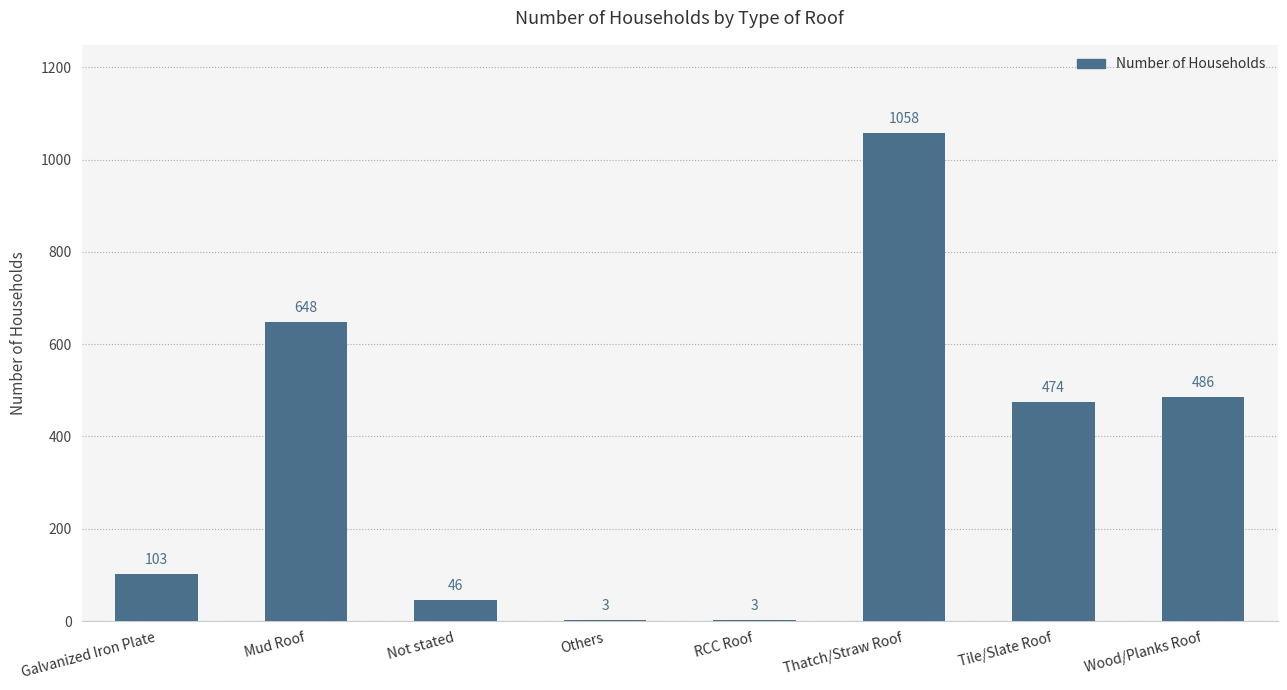

How many categories are shown in the chart?

8